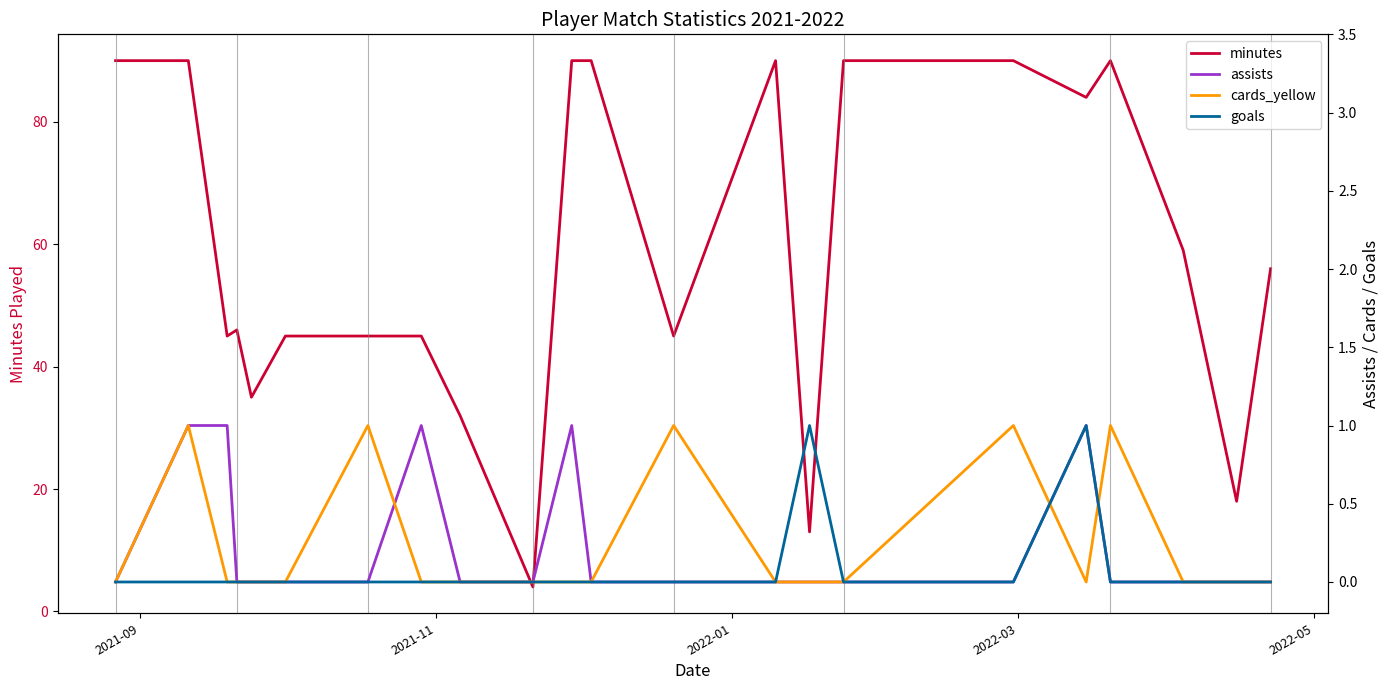

How many intersections are there between cards_yellow and assists?

3